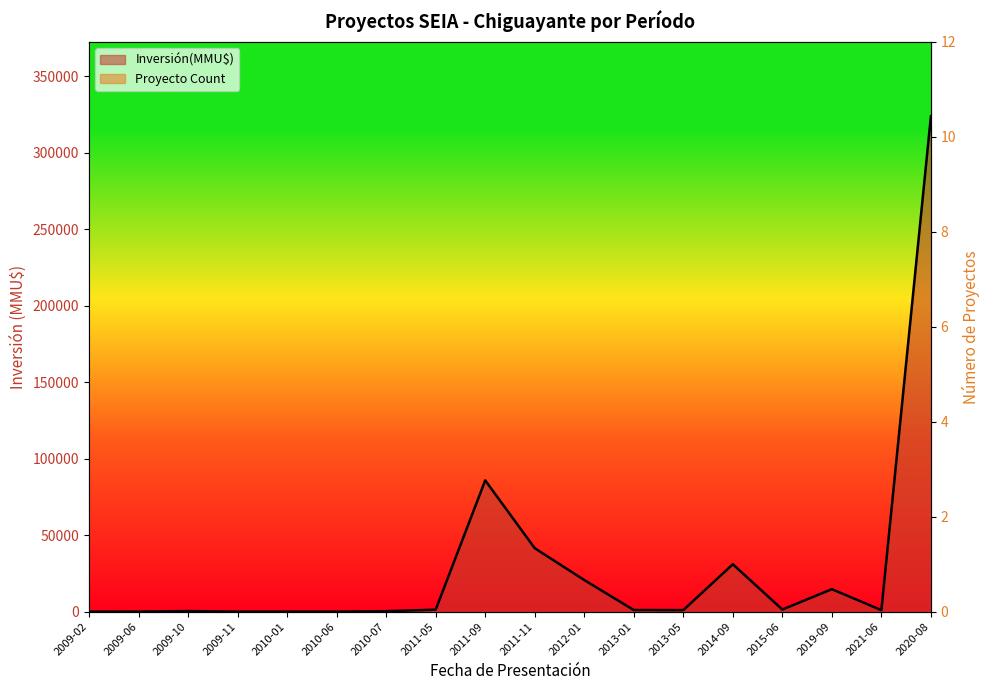

Does the chart display data point markers on the line(s)?

No